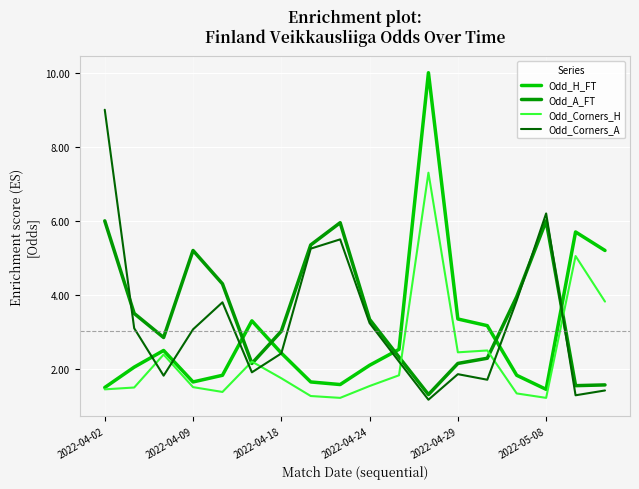

What is the minimum value shown in the chart?

1.2